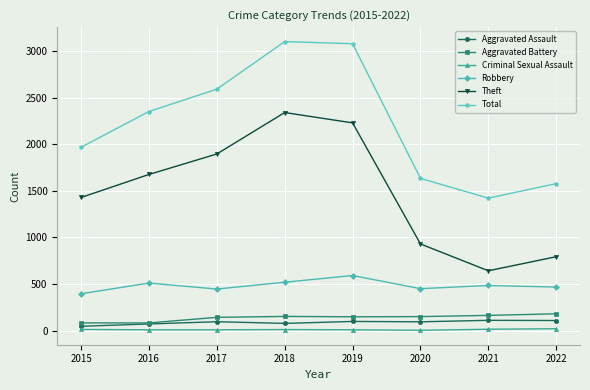

Which series changed the most between 2017 and 2022?

Theft